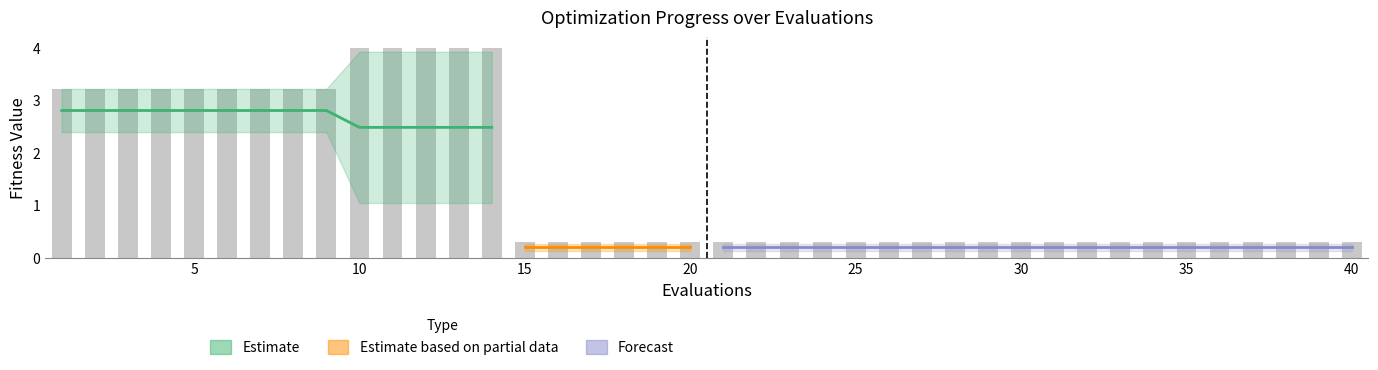

At how many categories does at least one series exceed 2?

14